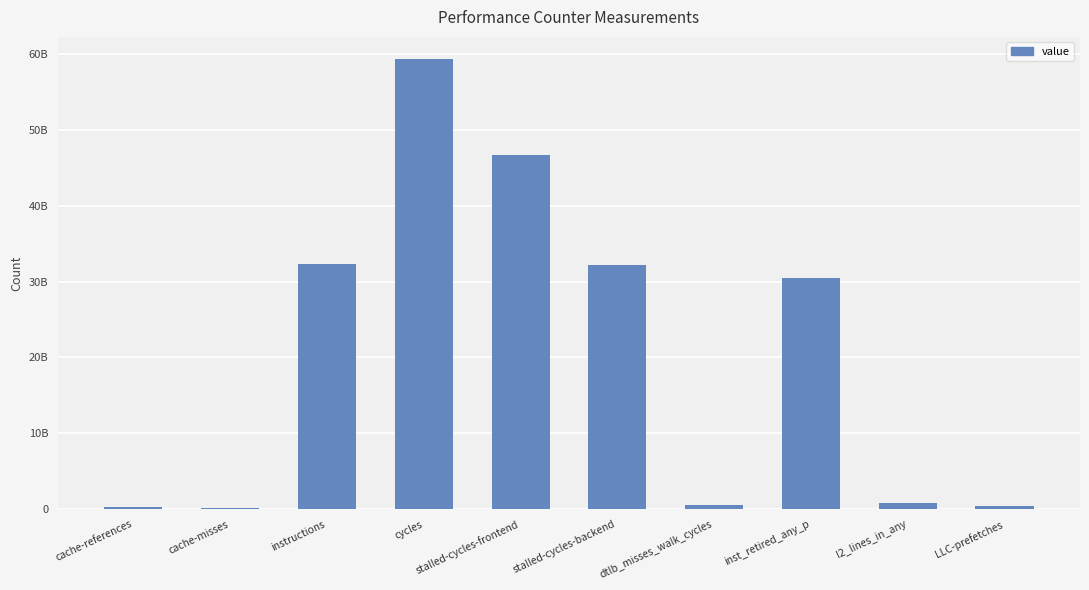

What is the label of the 4th bar from the left?

cycles